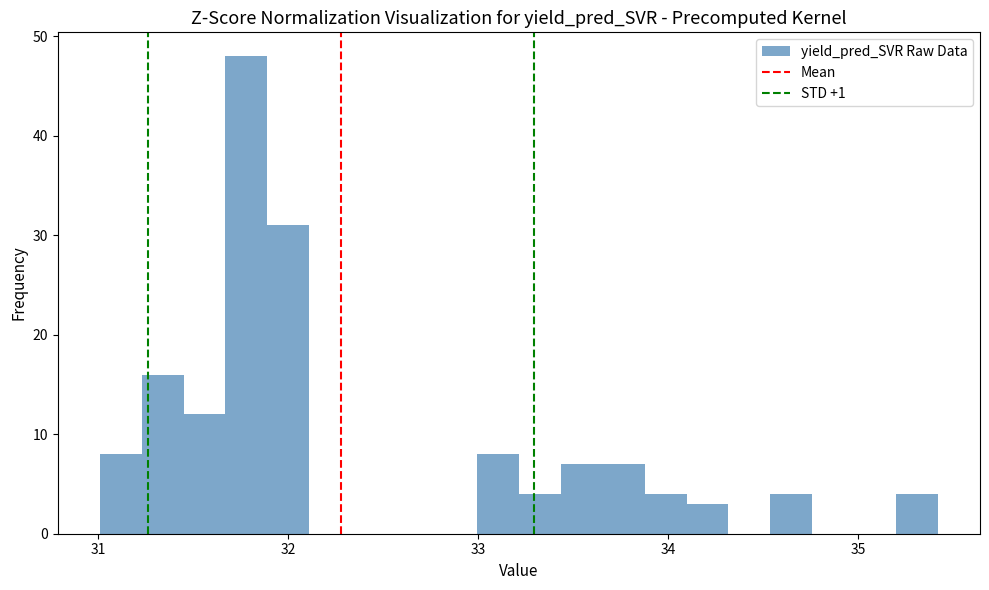

Read against the x-axis, roughly where is the centre of the tallest bar?

31.8